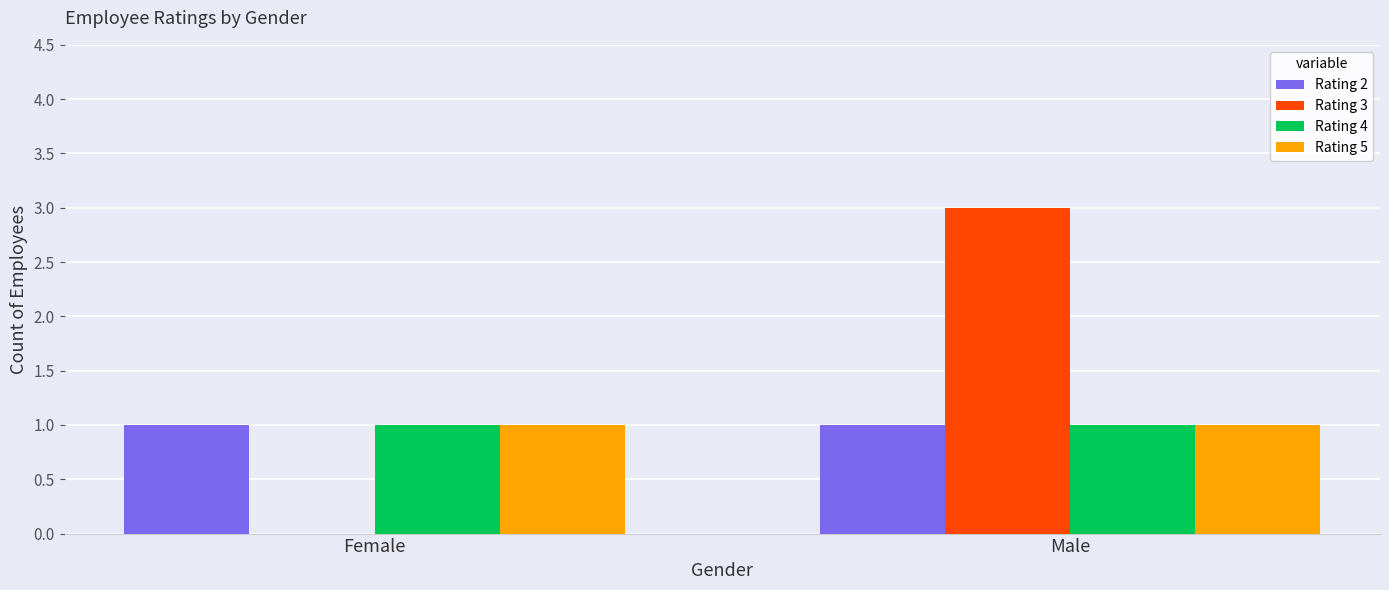

What are all the series names shown in the legend?

Rating 2, Rating 3, Rating 4, Rating 5